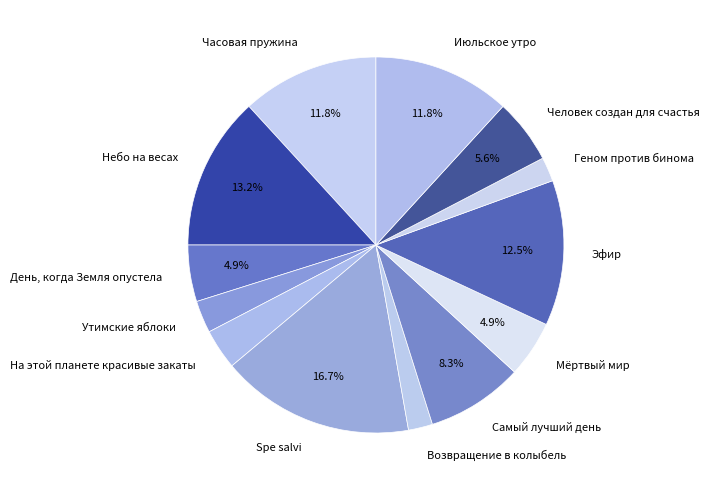

What is the ratio of the value at Человек создан для счастья to the value at Небо на весах?

0.4